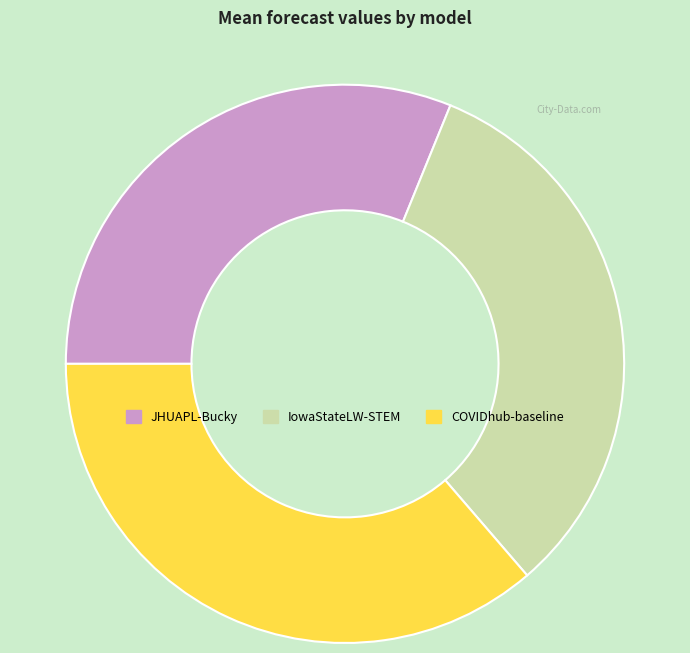

Rank the categories by value from highest to lowest.

COVIDhub-baseline, IowaStateLW-STEM, JHUAPL-Bucky